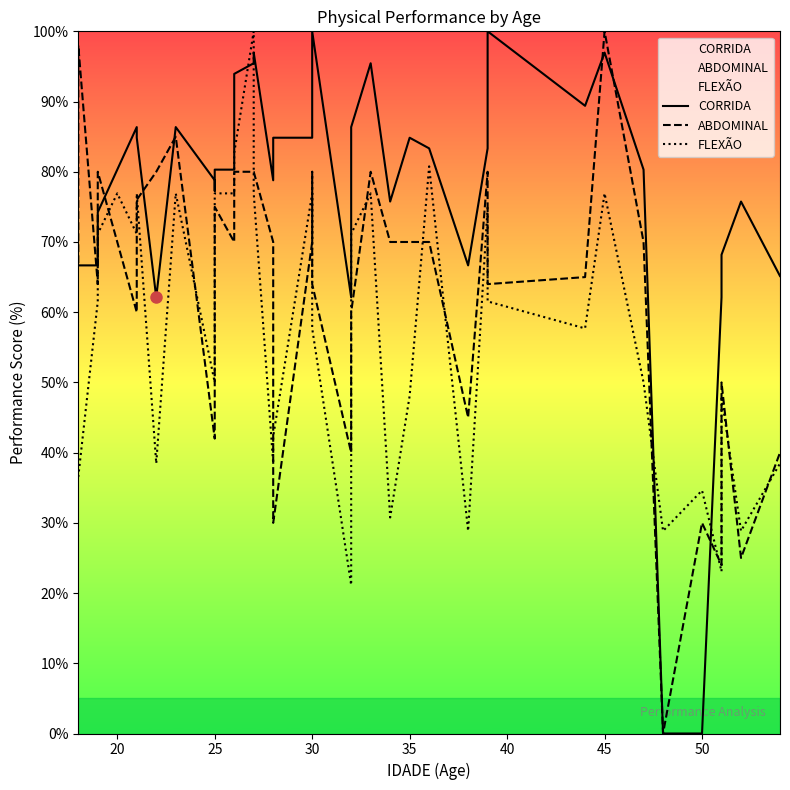

What are all the series names shown in the legend?

CORRIDA, ABDOMINAL, FLEXÃO